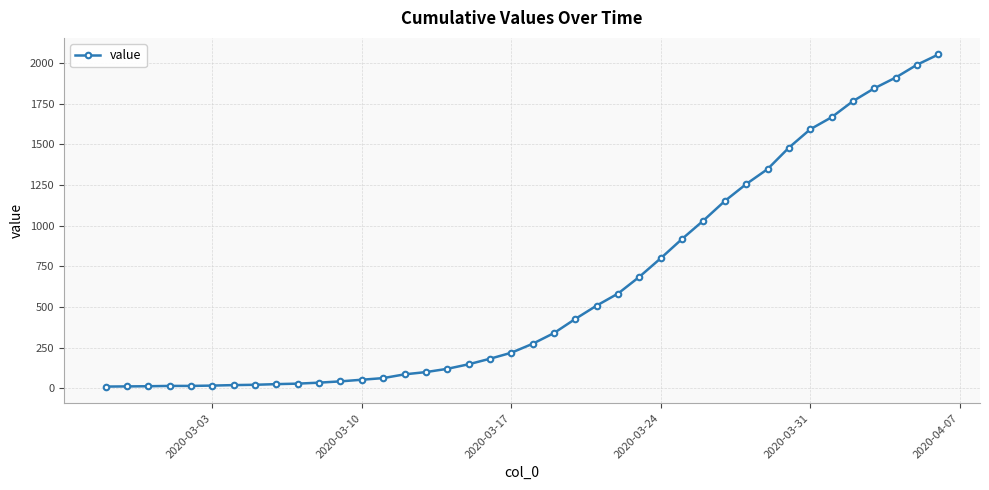

What is the greatest value displayed?

2052